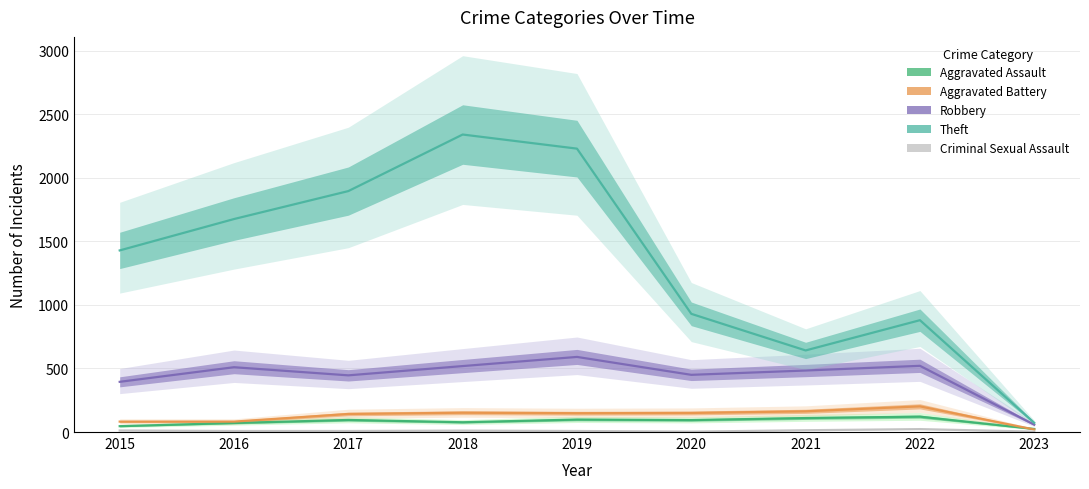

Is this an area chart (filled region under the line)?

No